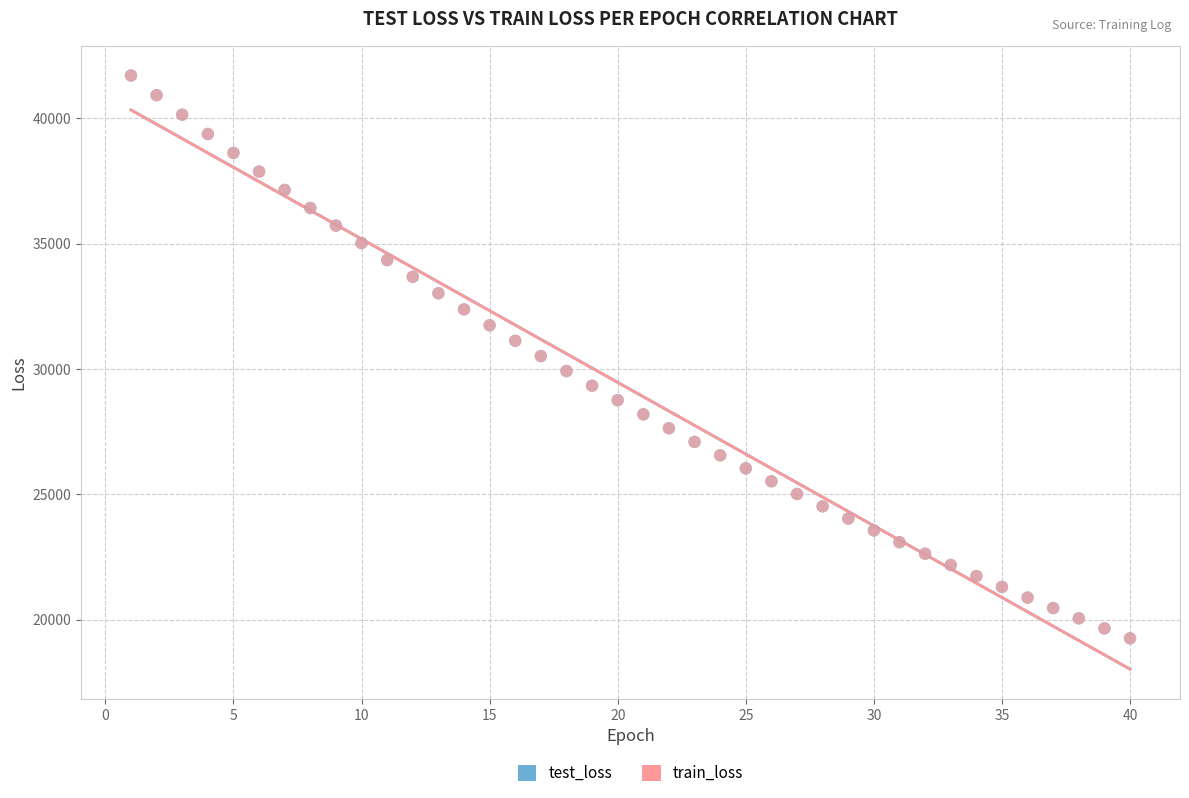

What are all the series names shown in the legend?

test_loss, train_loss